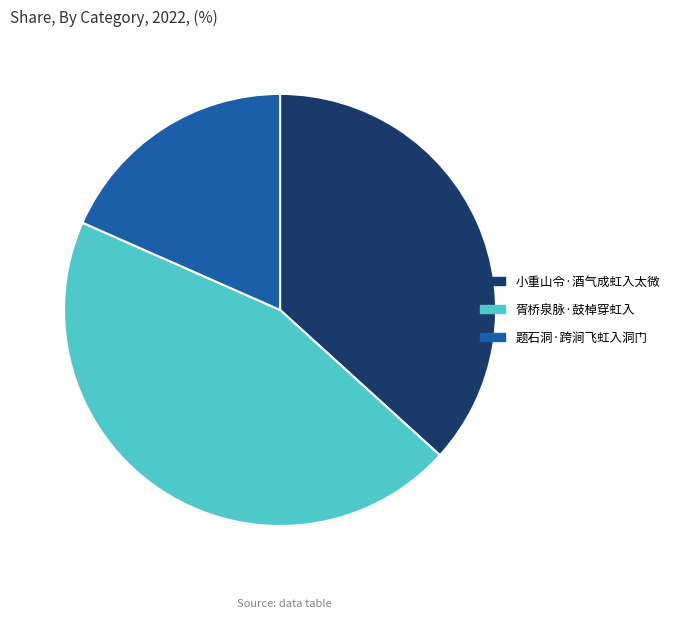

Rank the categories by value from lowest to highest.

题石洞·跨涧飞虹入洞门, 小重山令·酒气成虹入太微, 胥桥泉脉·鼓棹穿虹入